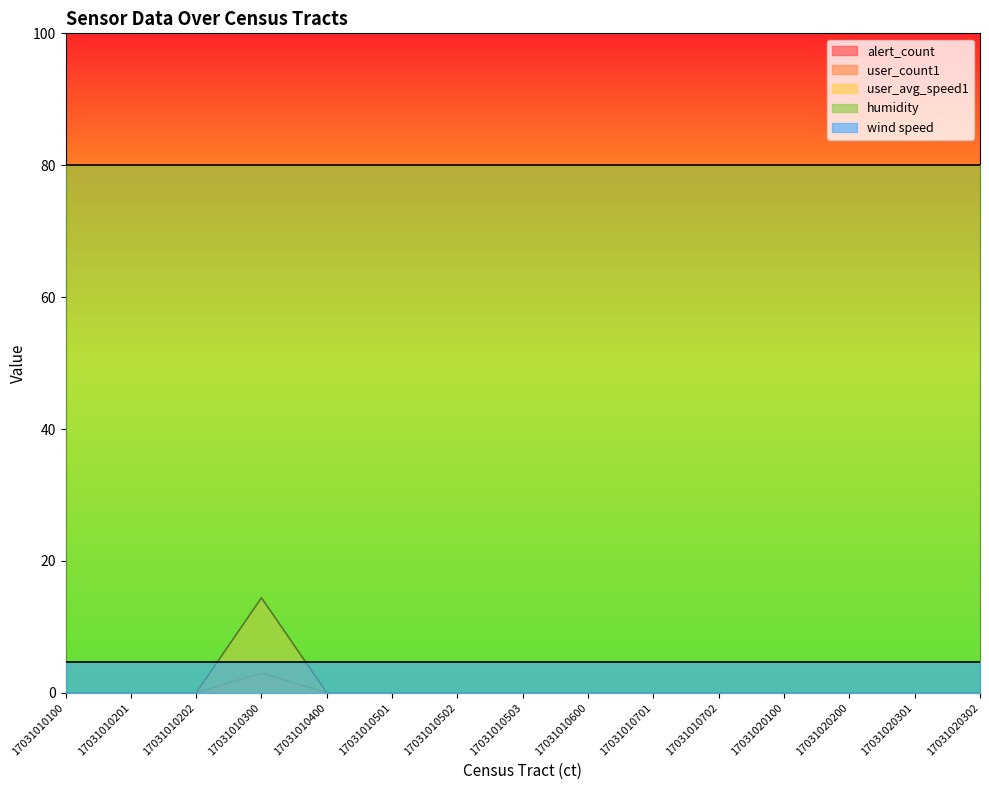

Reading left to right, what are all the values shown in this chart?

alert_count: 0.0	0.0	0.0	0.0	0.0	0.0	0.0	0.0	0.0	0.0	0.0	0.0	0.0	0.0	0.0
user_count1: 0.0	0.0	0.0	3.0	0.0	0.0	0.0	0.0	0.0	0.0	0.0	0.0	0.0	0.0	0.0
user_avg_speed1: 0.0	0.0	0.0	14.4	0.0	0.0	0.0	0.0	0.0	0.0	0.0	0.0	0.0	0.0	0.0
humidity: 80.0	80.0	80.0	80.0	80.0	80.0	80.0	80.0	80.0	80.0	80.0	80.0	80.0	80.0	80.0
wind speed: 4.6	4.6	4.6	4.6	4.6	4.6	4.6	4.6	4.6	4.6	4.6	4.6	4.6	4.6	4.6